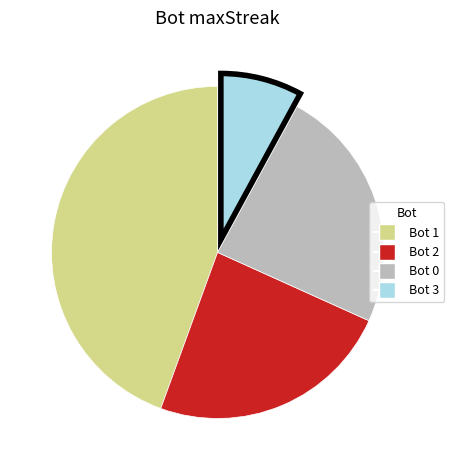

Which has a higher value, Bot 0 or Bot 3?

Bot 0